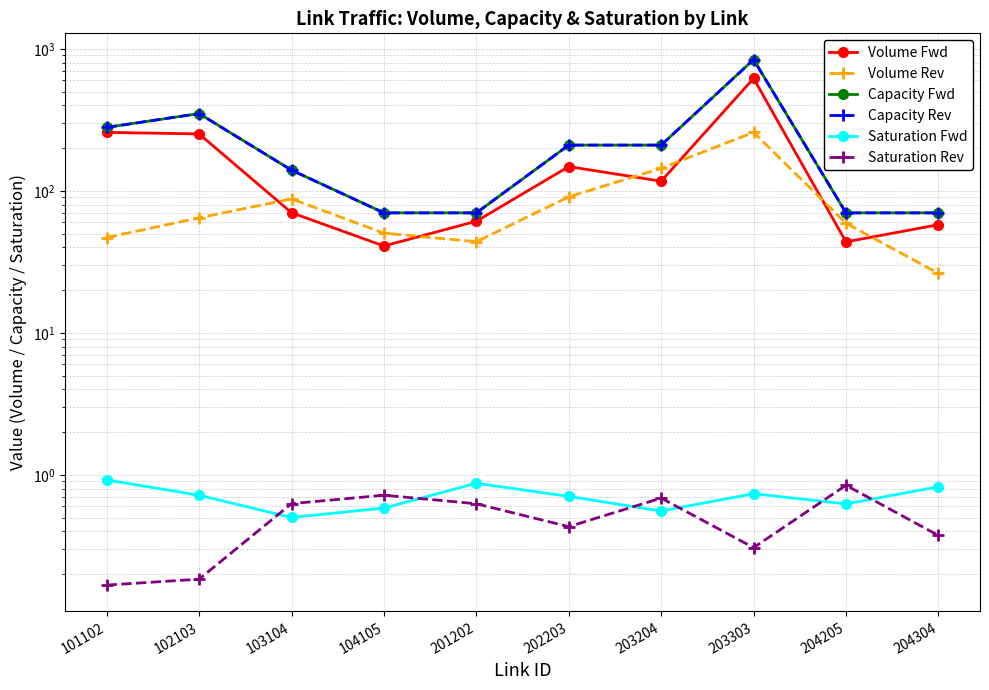

Between 103104 and 204205, which series saw the biggest shift?

Capacity Fwd